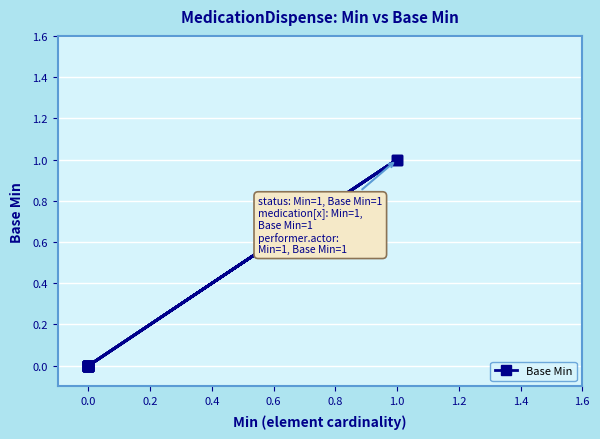

Count the number of data series in this chart.

1